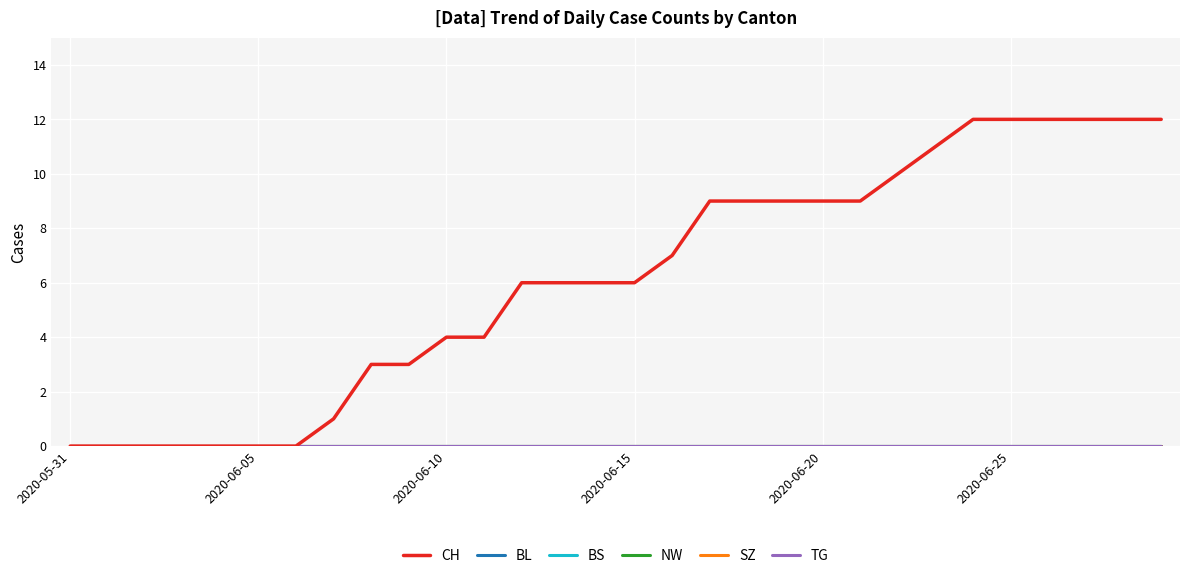

Which series has the largest total across all categories?

CH